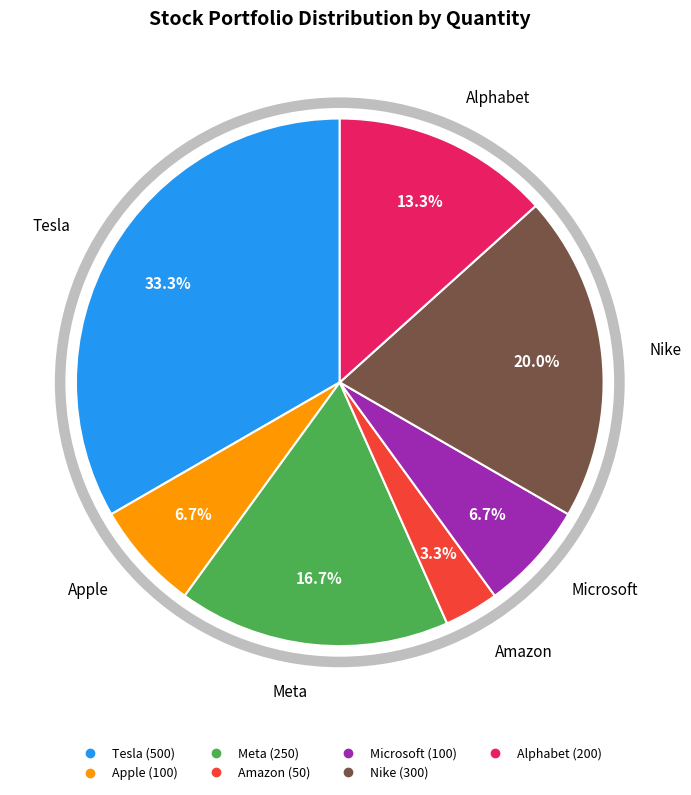

Combined, what portion of the pie is Amazon and Tesla?

36.7%